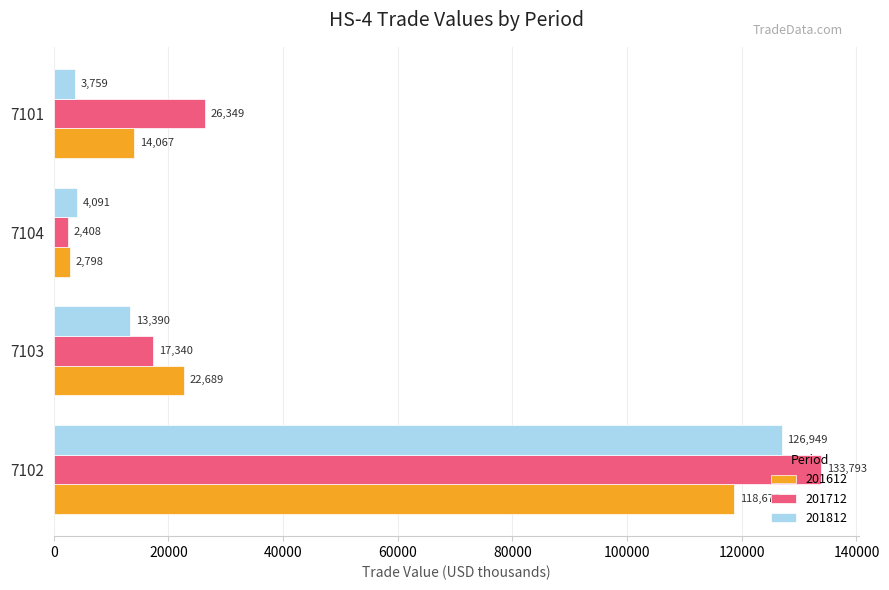

The value of 201612 at 7103 is 15513.3. True or false?

False